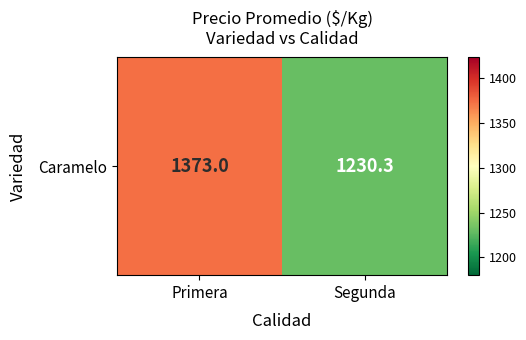

How many distinct data groups are displayed?

1